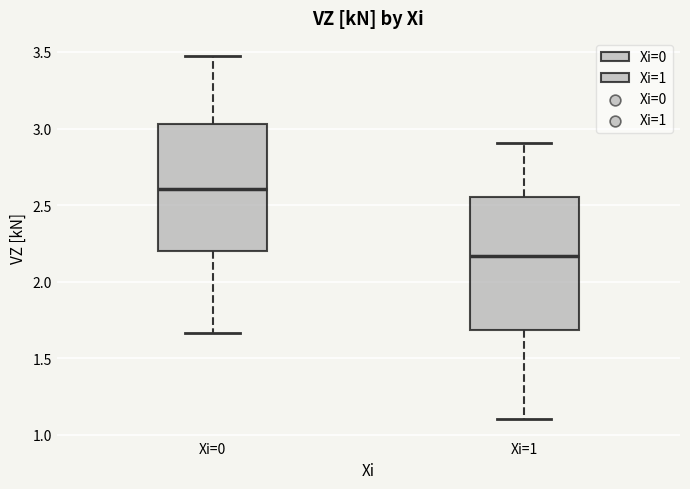

Where does the median line of the box for Xi=0 sit on the y-axis? The values are not printed on the chart, so give them approximately, as read against the axis.

2.60